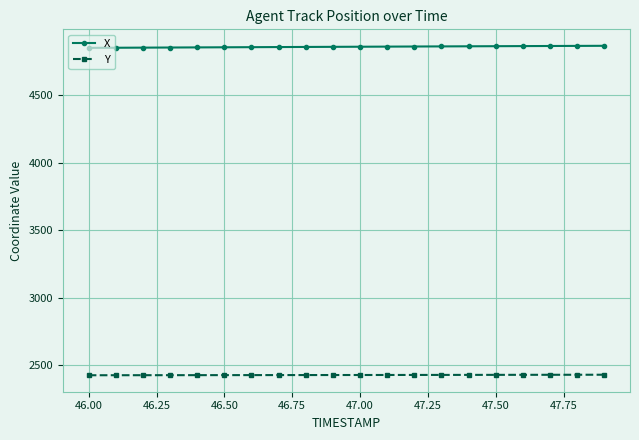

What is the sum of all X values?

97212.1